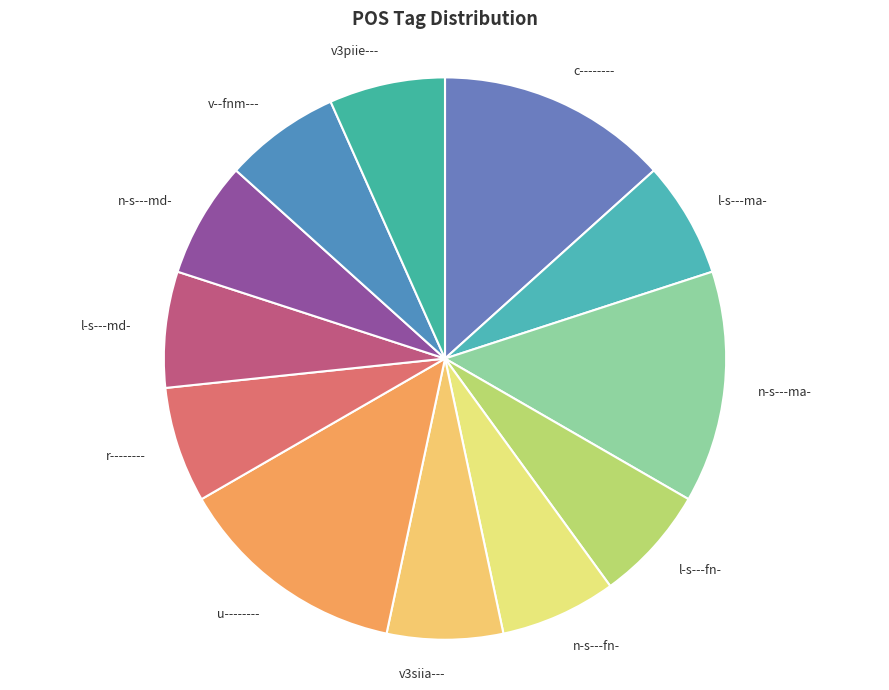

What is the ratio of the value at n-s---ma- to the value at c--------?

1.0